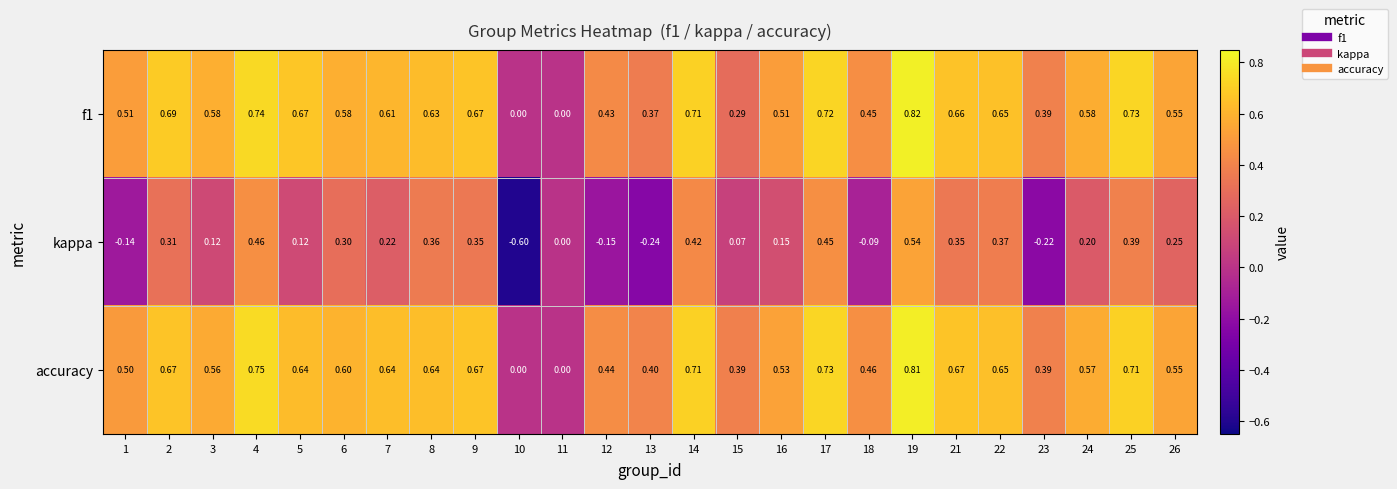

List the series in order of their peak value, lowest first.

kappa, accuracy, f1